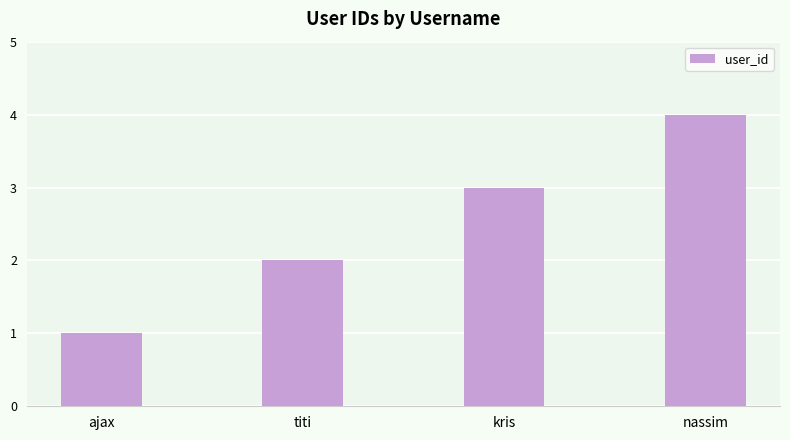

The value at nassim is 4. True or false?

True